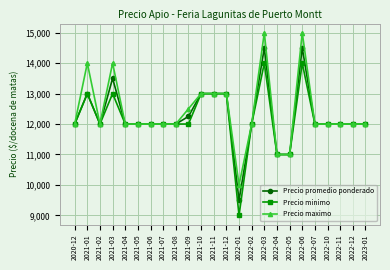

What is the label of the 3rd point from the right?

2022-11